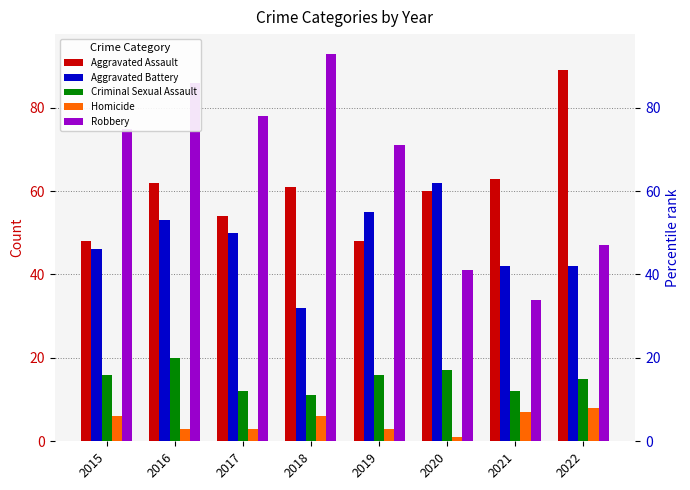

Where is Criminal Sexual Assault nearest to the value 15?

2022